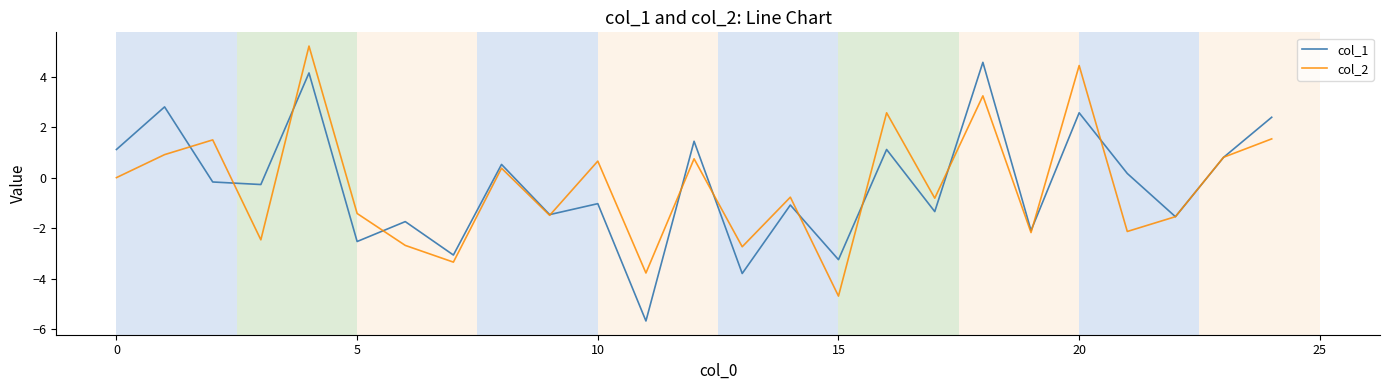

Rank the series by their maximum value, from lowest to highest.

col_1, col_2